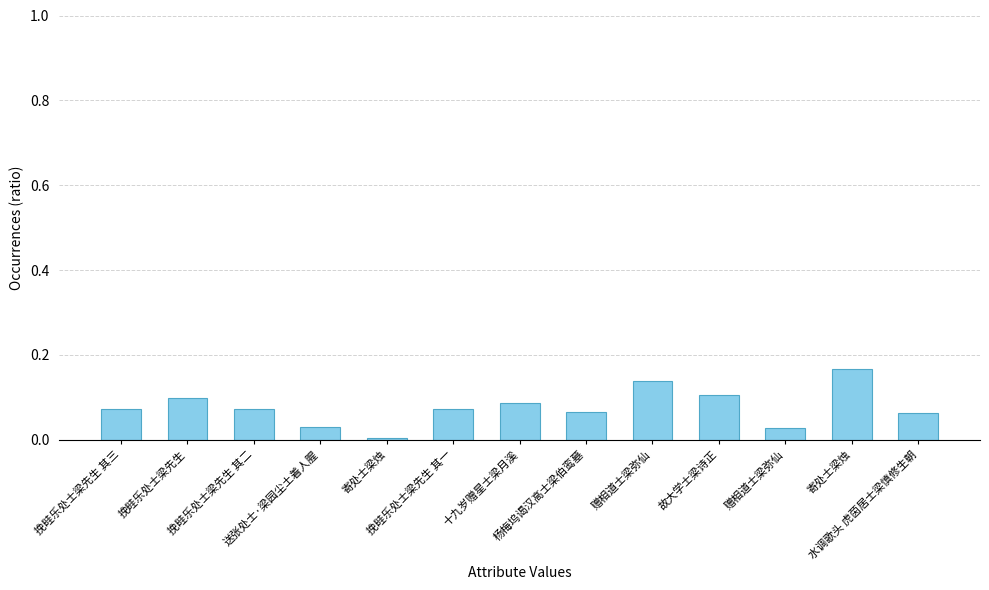

Rank the categories by value from lowest to highest.

寄处士梁烛, 赠相道士梁弥仙, 送张处士·梁园尘土着人腥, 水调歌头 虎茵居士梁慎修生朝, 杨梅坞谒汉高士梁伯鸾墓, 挽畦乐处士梁先生 其一, 挽畦乐处士梁先生 其二, 挽畦乐处士梁先生 其三, 十九岁赠星士梁月溪, 挽畦乐处士梁先生, 故大学士梁诗正, 赠相道士梁弥仙, 寄处士梁烛